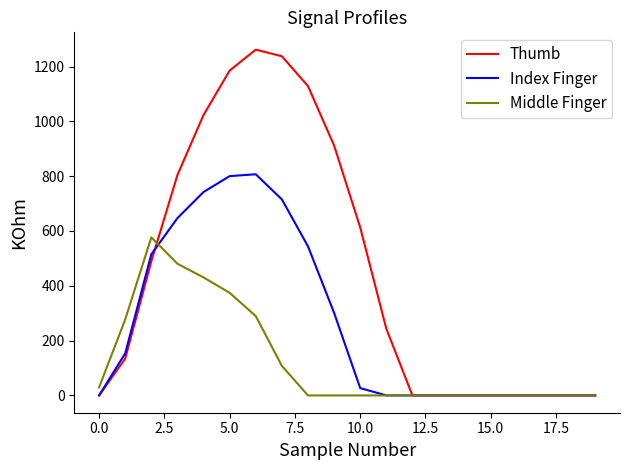

Which series has the largest total across all categories?

Thumb